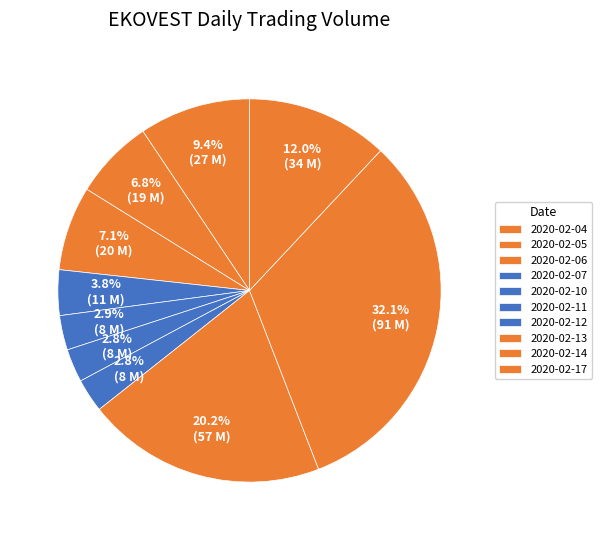

Count the number of slices in the pie.

10